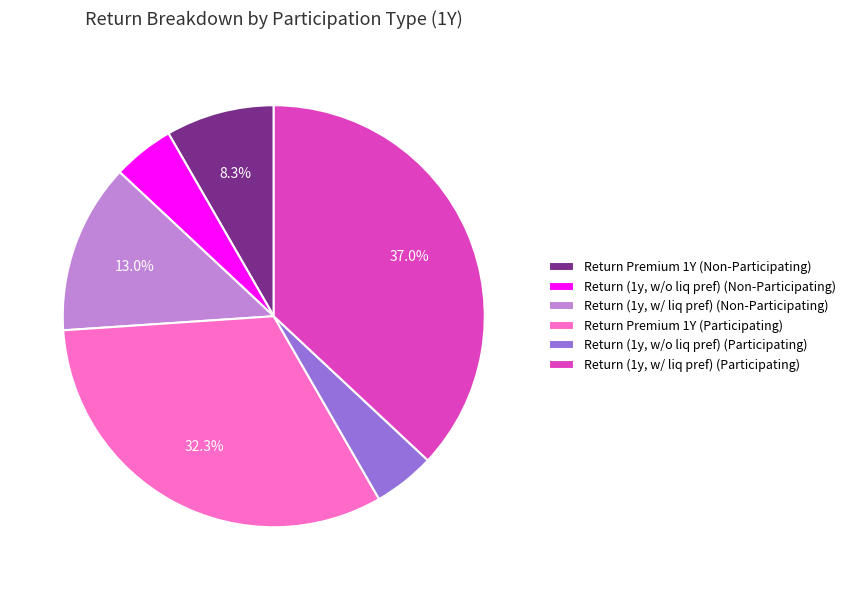

To the nearest percent, what percentage of the pie is Return (1y, w/ liq pref) (Non-Participating)?

13%